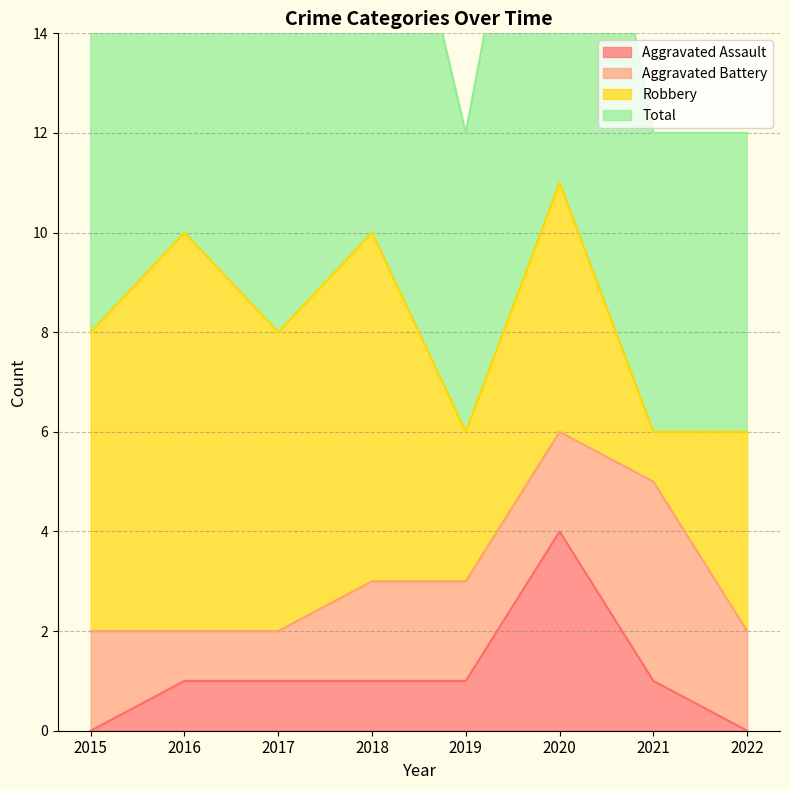

Is it true that Aggravated Assault equals 4 at 2020?

True